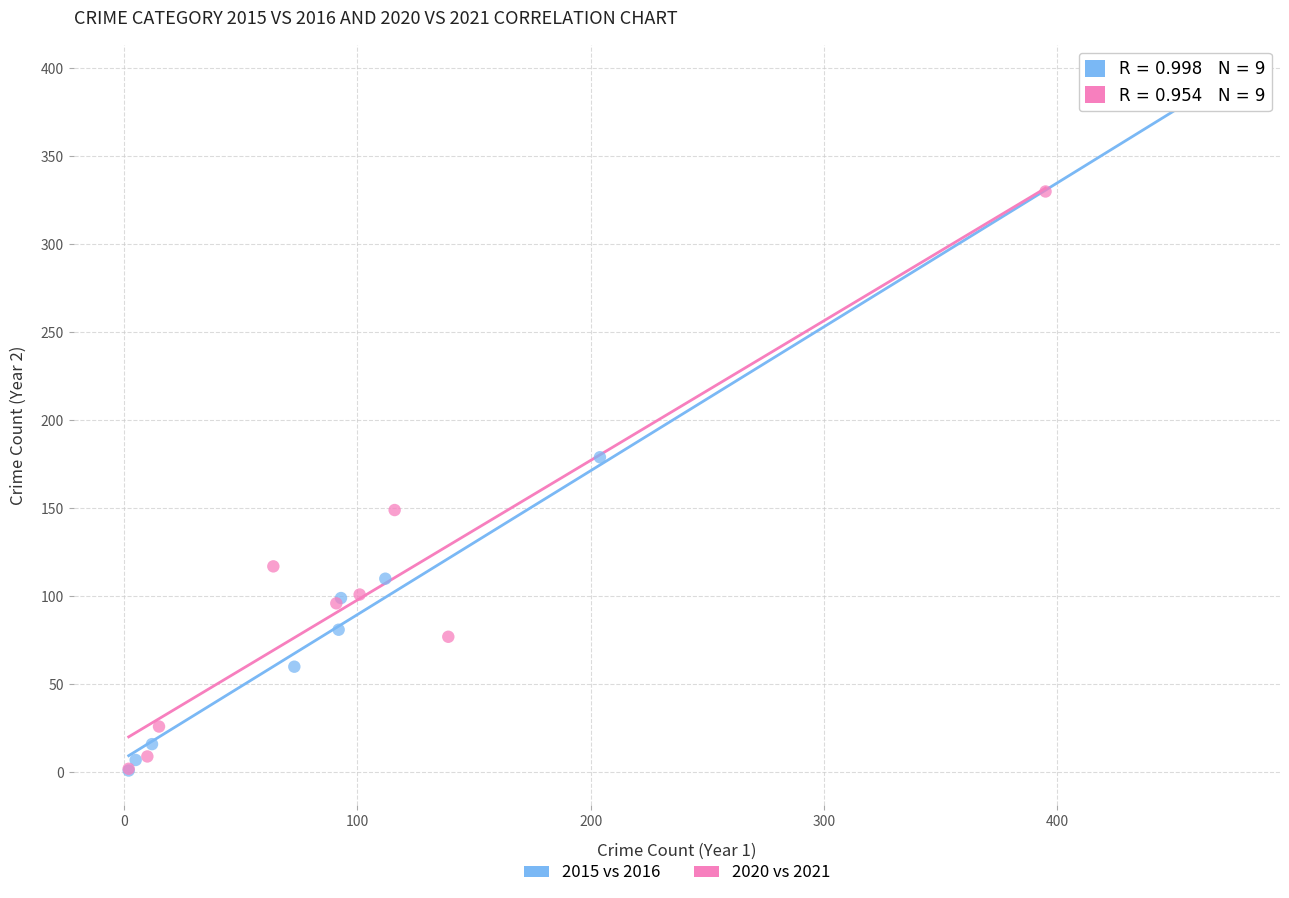

Which series has the largest Y range (max minus min)?

2015 vs 2016